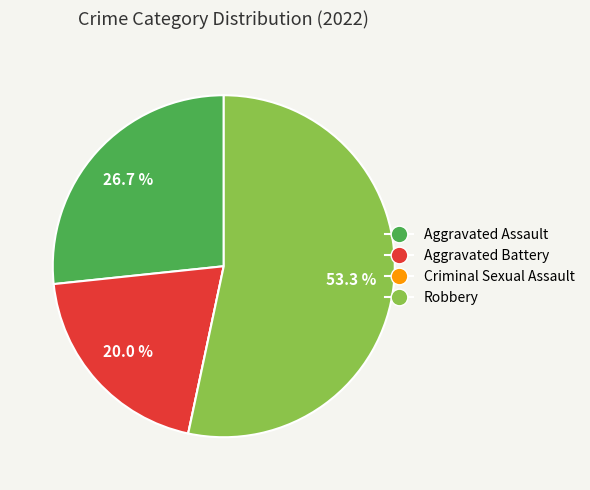

What percentage is NOT represented by Robbery?

46.7%